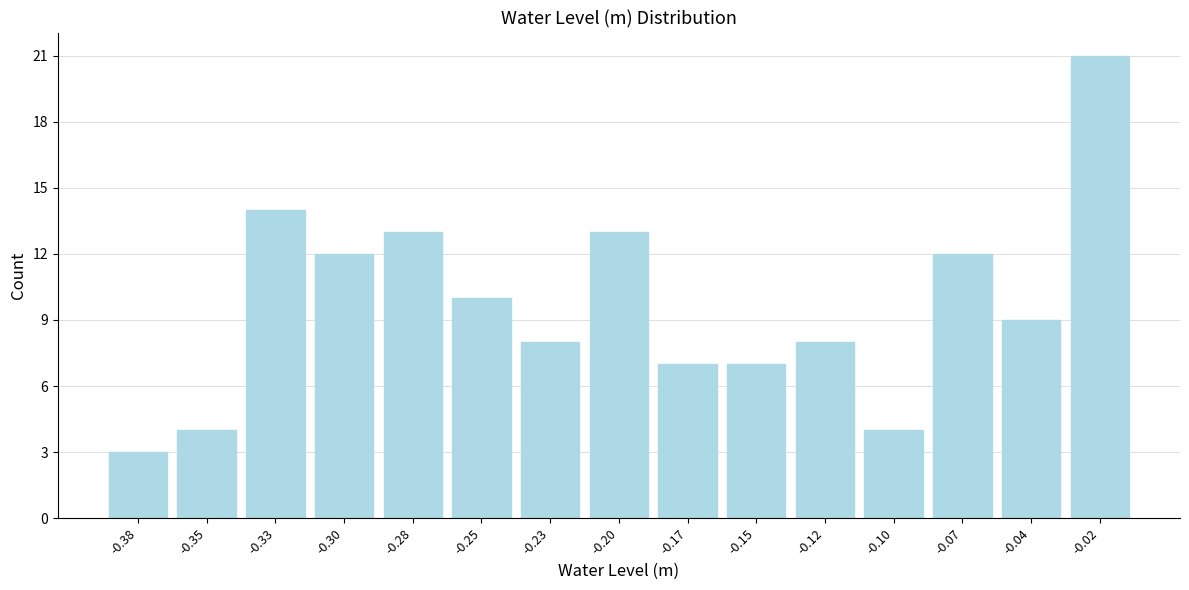

Reading left to right, list all the values displayed in this chart.

3	4	14	12	13	10	8	13	7	7	8	4	12	9	21